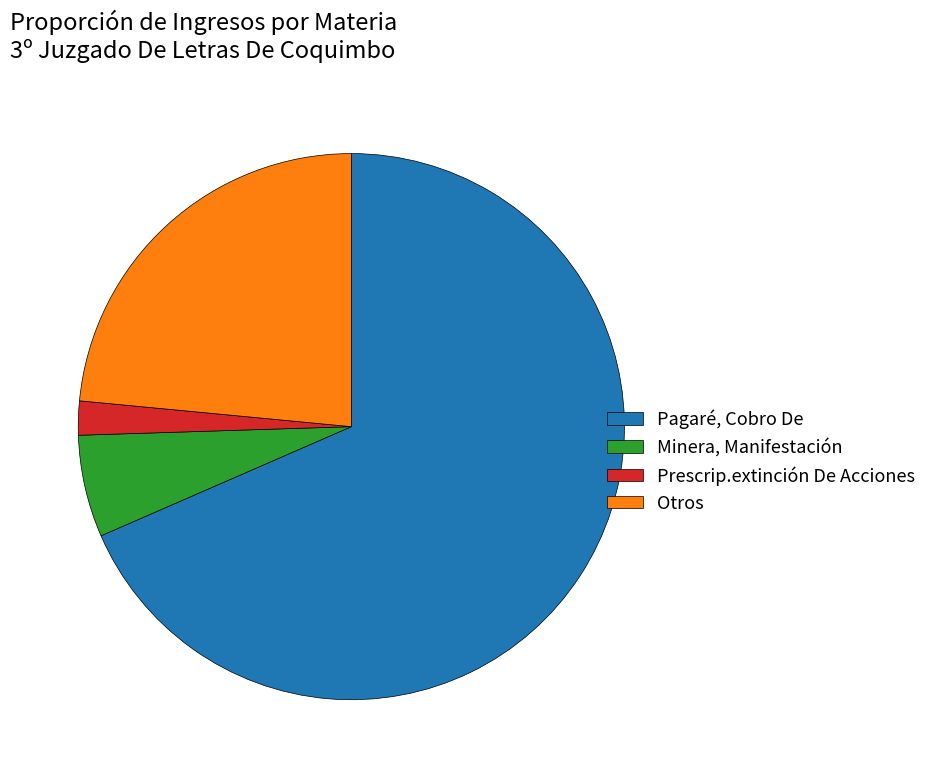

Does Minera, Manifestación represent more than half of the total?

No